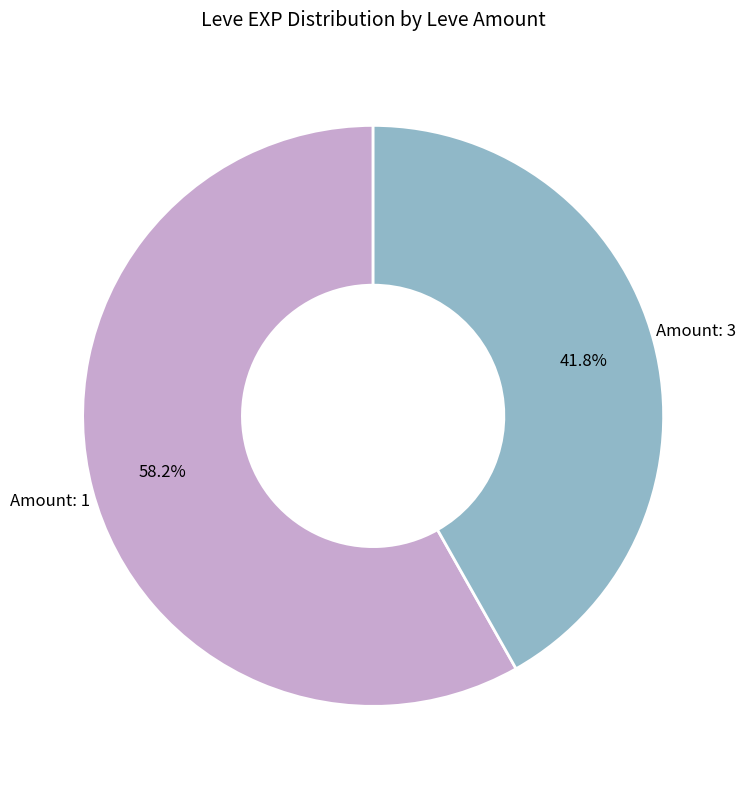

Which has a higher value, Amount: 3 or Amount: 1?

Amount: 1